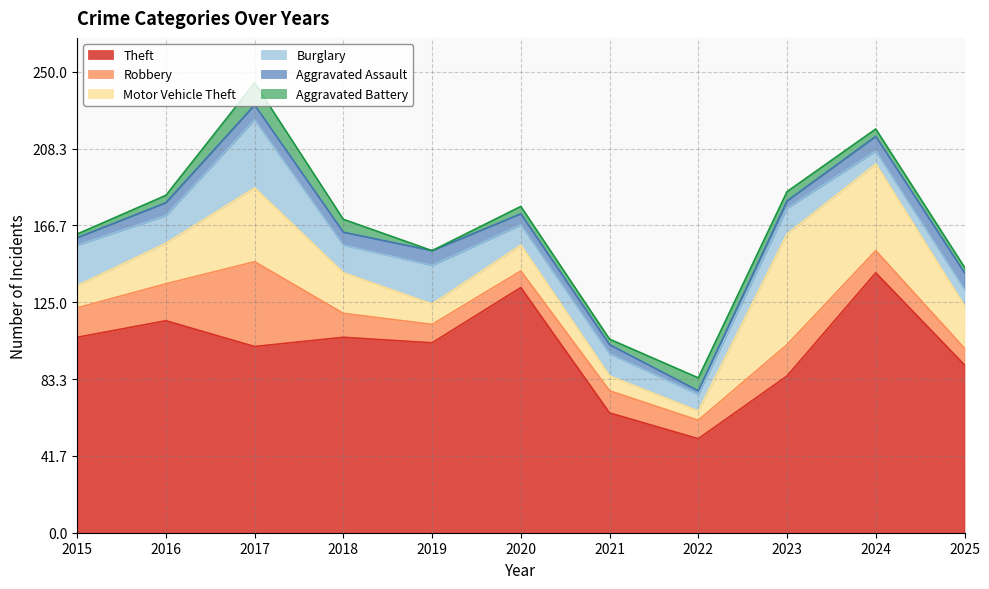

What is the sum of all Burglary values?

172